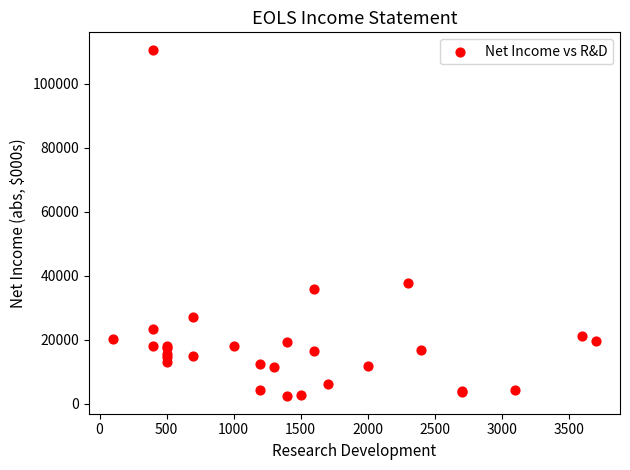

What Y value in the scatter plot is closest to 56500?

37600